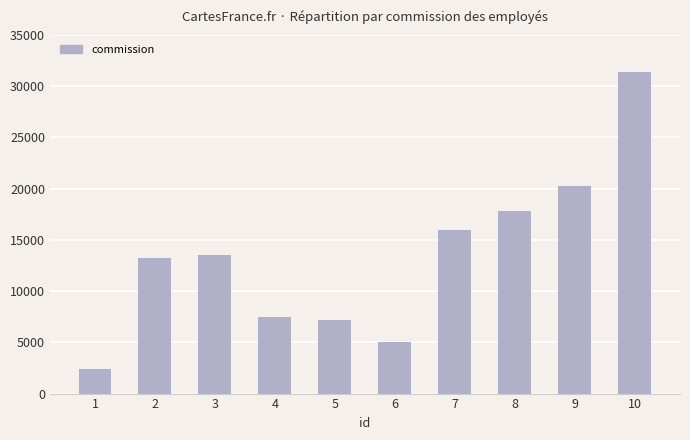

How many values exceed 13527?

5